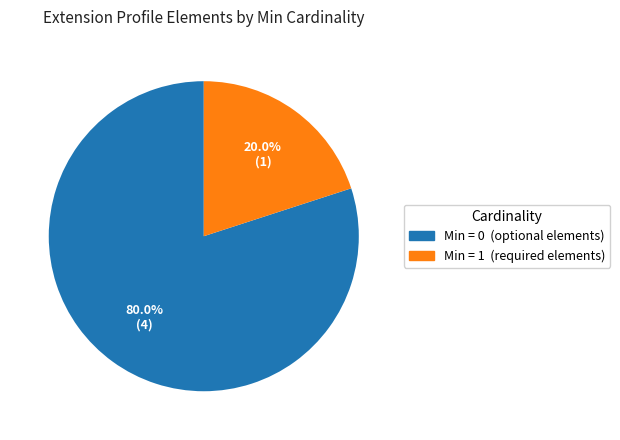

Which category accounts for the majority?

Min = 0 (optional elements)